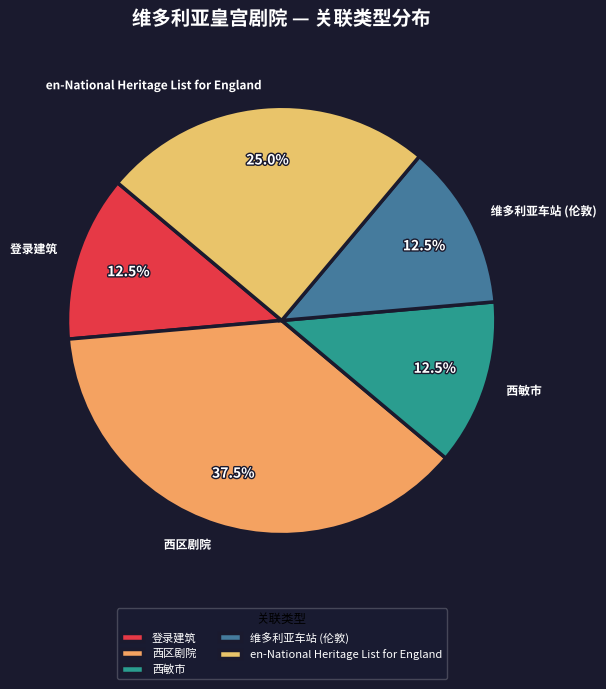

Approximately how many times larger is the value at en-National Heritage List for England compared to 西区剧院?

0.7